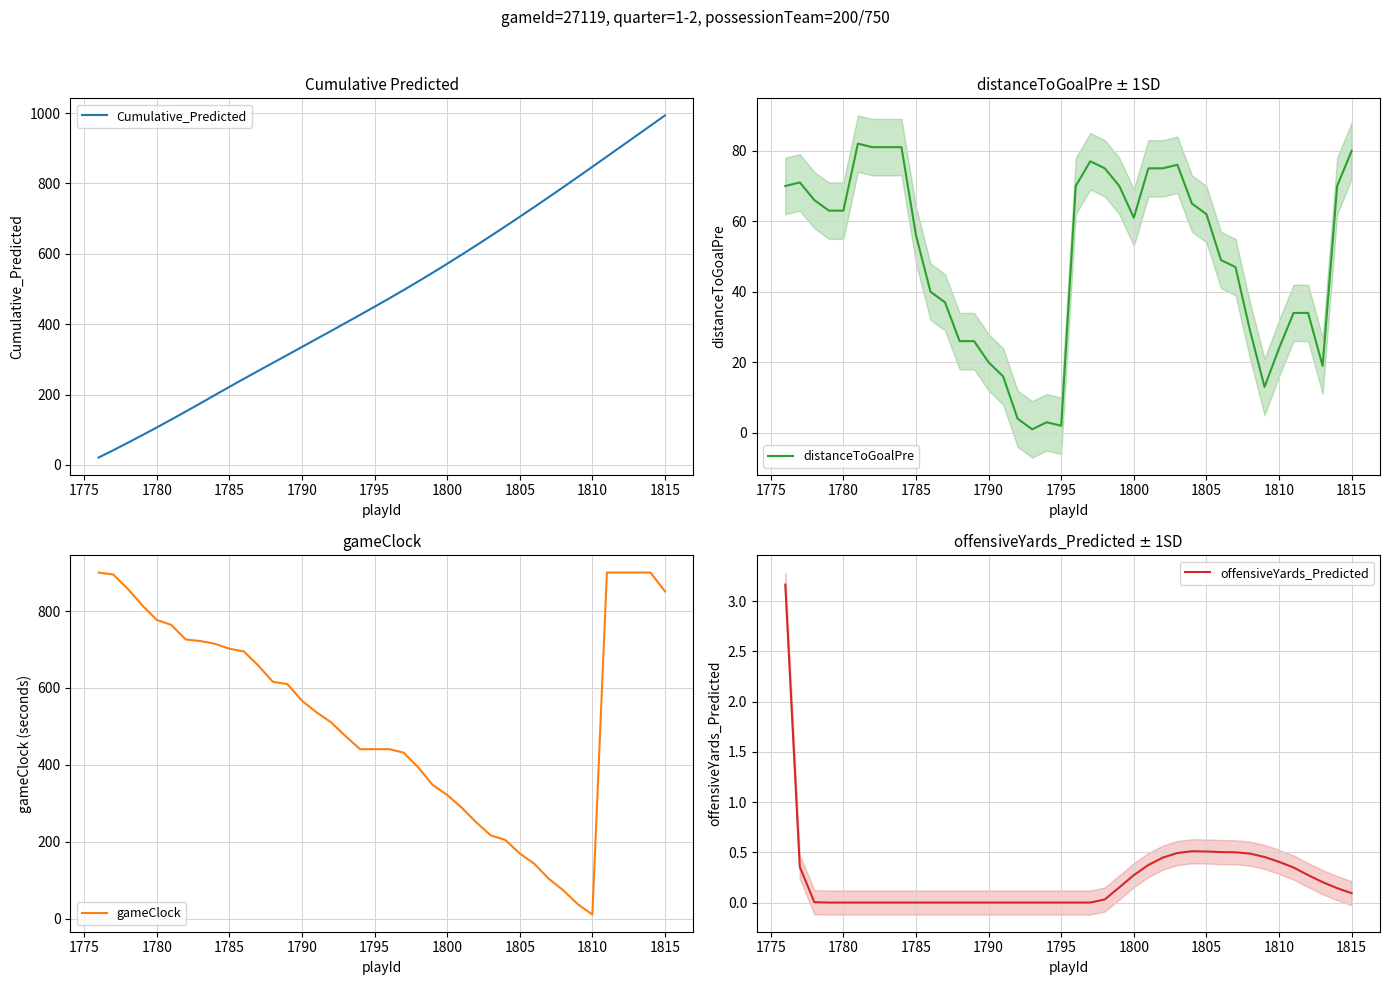

What are all the series names shown in the legend?

Cumulative_Predicted, distanceToGoalPre, gameClock, offensiveYards_Predicted